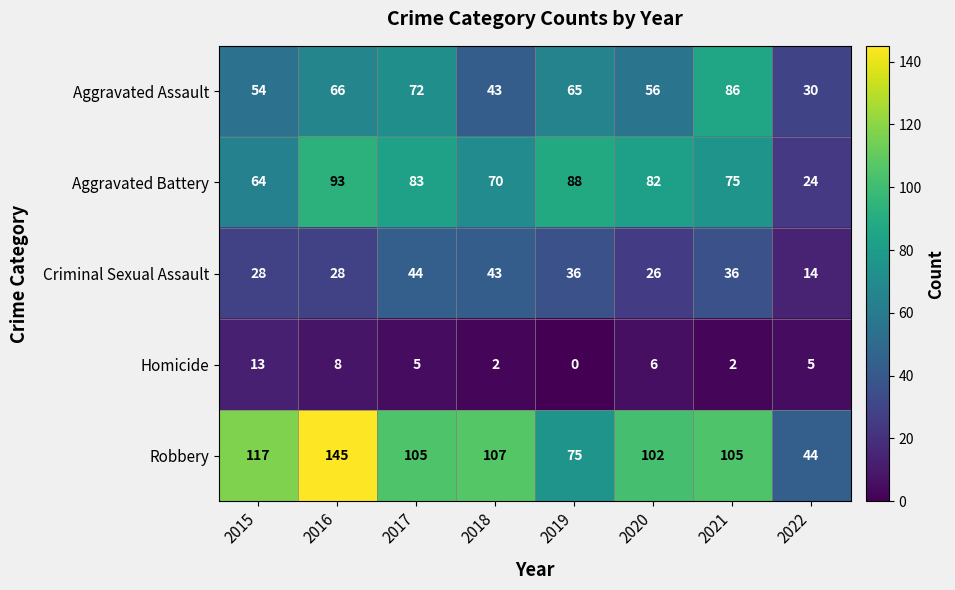

Count the number of data series in this chart.

5